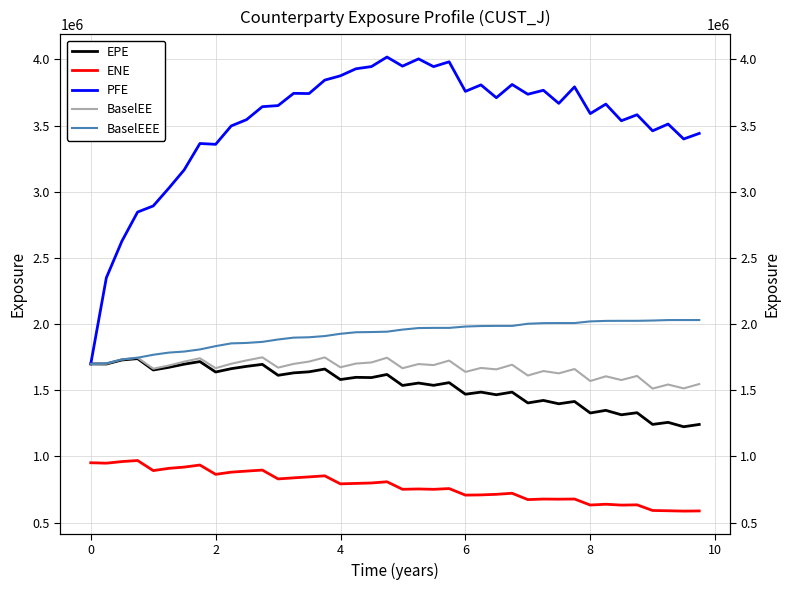

List the series in order of their peak value, lowest first.

ENE, EPE, BaselEE, BaselEEE, PFE